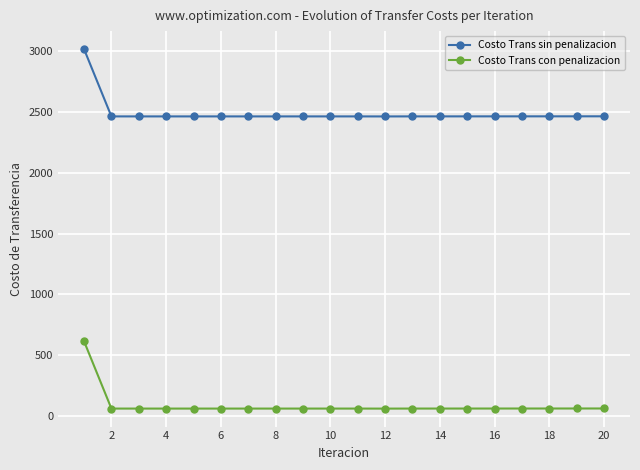

Which series has the largest total across all categories?

Costo Trans sin penalizacion